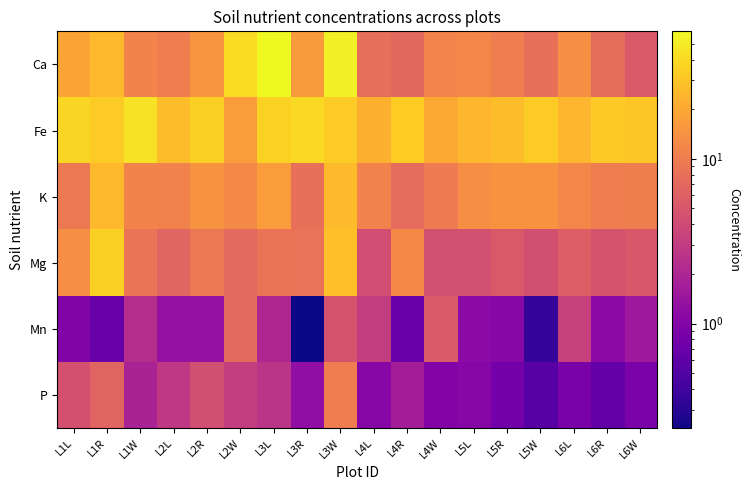

List the series in order of their peak value, lowest first.

Mn, P, K, Mg, Fe, Ca